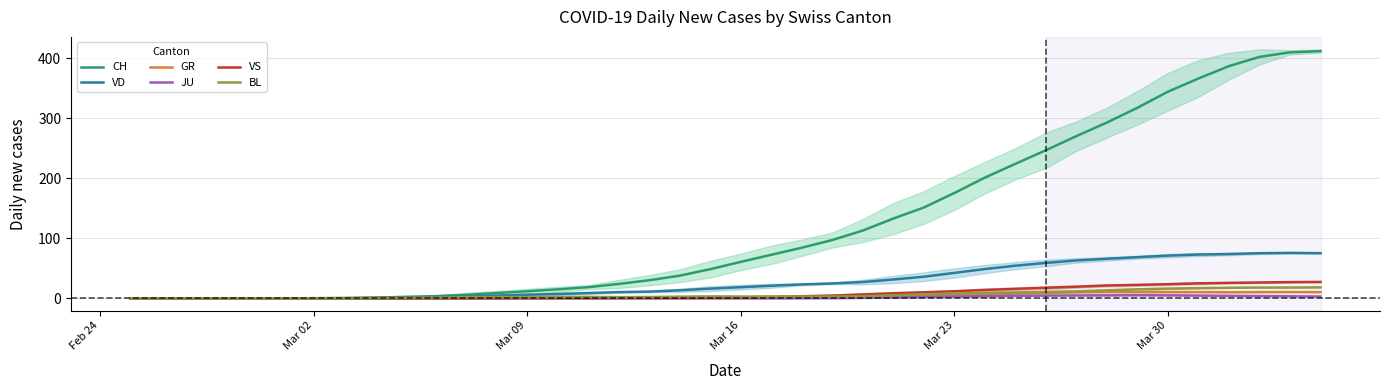

How many interior local peaks does the BL series have?

3